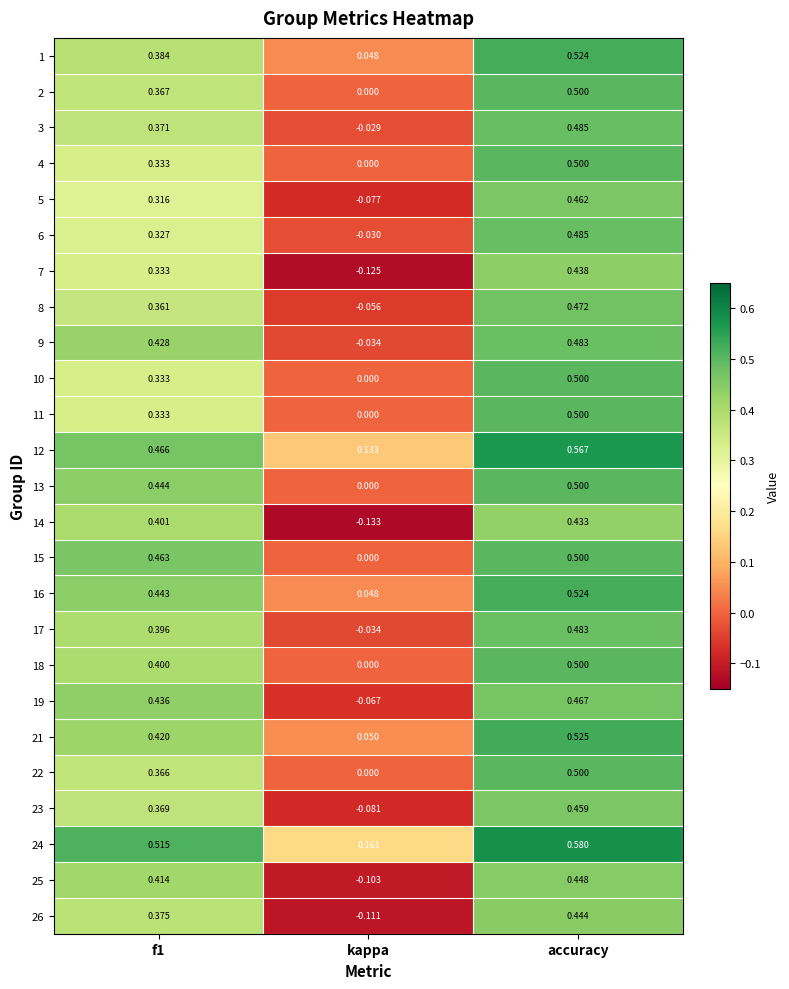

At which category is the sum across all series the highest?

accuracy